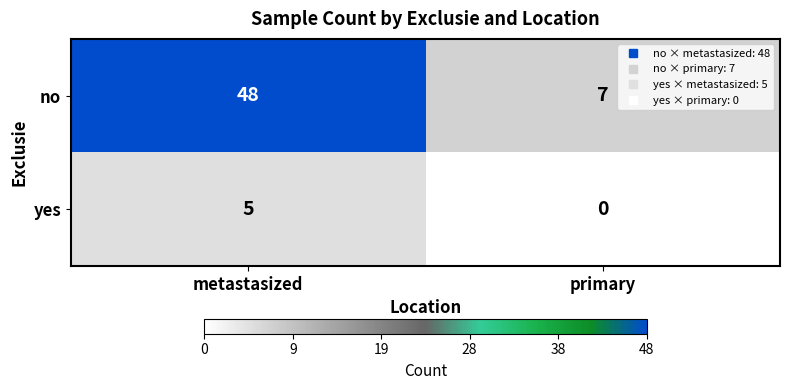

At which category is the sum across all series the highest?

metastasized